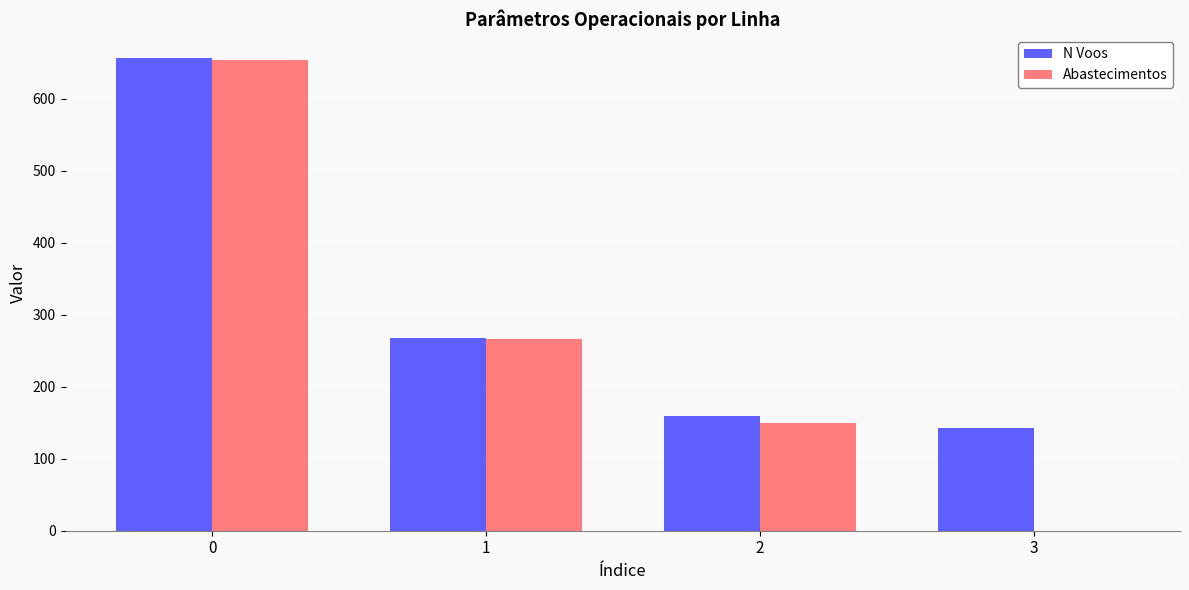

Count the number of data series in this chart.

2